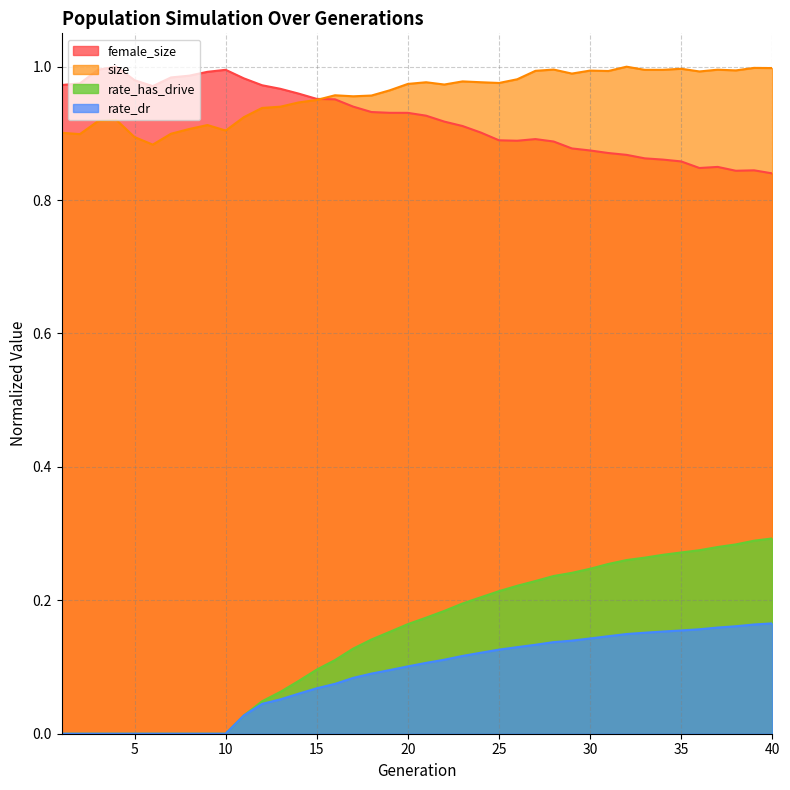

Reading left to right, what are all the values shown in this chart?

female_size: 1.0	1.0	1.0	1.0	1.0	1.0	1.0	1.0	1.0	1.0	1.0	1.0	1.0	1.0	1.0	1.0	0.9	0.9	0.9	0.9	0.9	0.9	0.9	0.9	0.9	0.9	0.9	0.9	0.9	0.9	0.9	0.9	0.9	0.9	0.9	0.8	0.8	0.8	0.8	0.8
size: 0.9	0.9	0.9	0.9	0.9	0.9	0.9	0.9	0.9	0.9	0.9	0.9	0.9	0.9	1.0	1.0	1.0	1.0	1.0	1.0	1.0	1.0	1.0	1.0	1.0	1.0	1.0	1.0	1.0	1.0	1.0	1.0	1.0	1.0	1.0	1.0	1.0	1.0	1.0	1.0
rate_has_drive: 0.0	0.0	0.0	0.0	0.0	0.0	0.0	0.0	0.0	0.0	0.0	0.0	0.1	0.1	0.1	0.1	0.1	0.1	0.2	0.2	0.2	0.2	0.2	0.2	0.2	0.2	0.2	0.2	0.2	0.2	0.3	0.3	0.3	0.3	0.3	0.3	0.3	0.3	0.3	0.3
rate_dr: 0.0	0.0	0.0	0.0	0.0	0.0	0.0	0.0	0.0	0.0	0.0	0.0	0.1	0.1	0.1	0.1	0.1	0.1	0.1	0.1	0.1	0.1	0.1	0.1	0.1	0.1	0.1	0.1	0.1	0.1	0.1	0.1	0.2	0.2	0.2	0.2	0.2	0.2	0.2	0.2